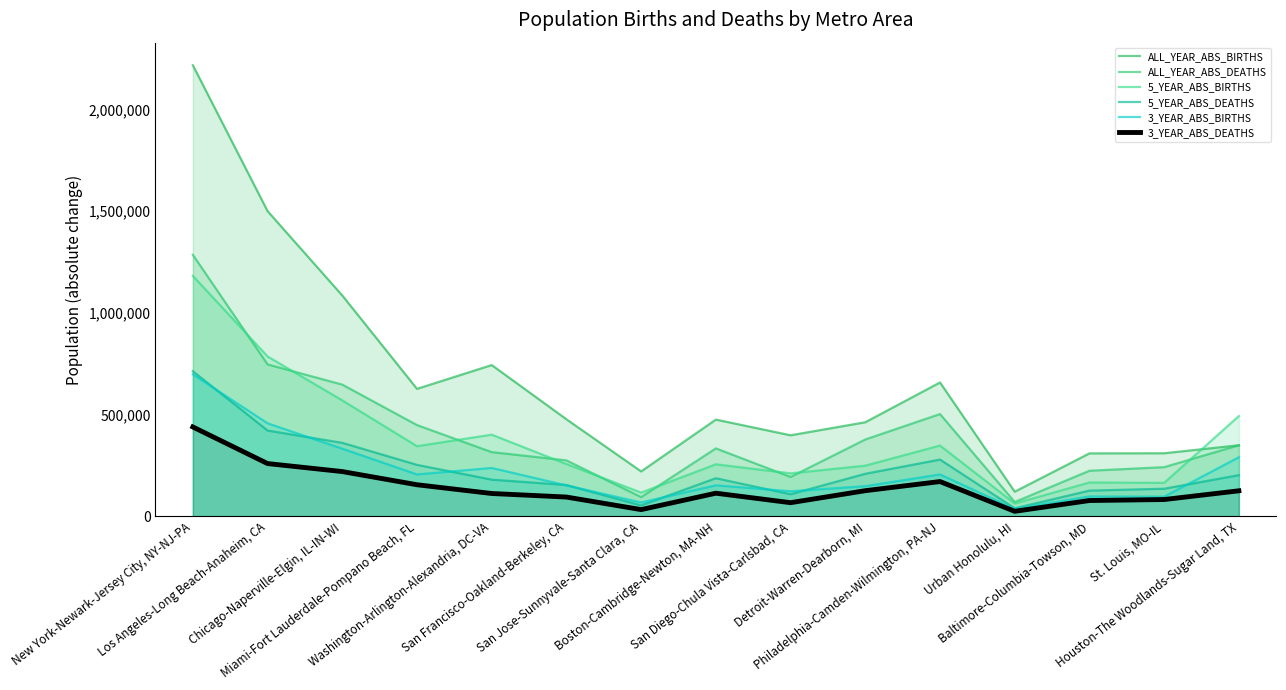

What is the label of the 9th point from the right?

San Jose-Sunnyvale-Santa Clara, CA